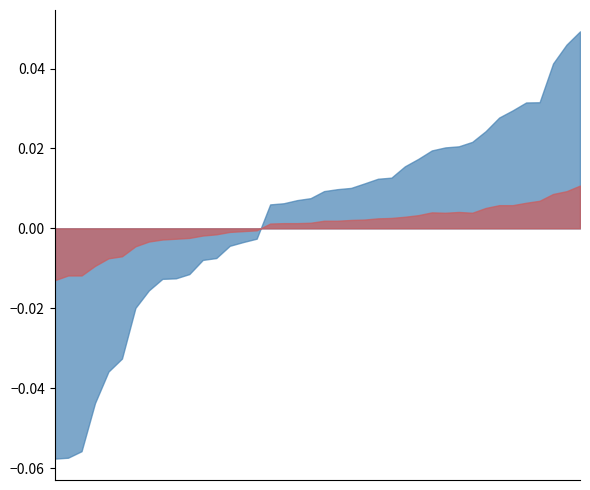

Does the chart display data point markers on the line(s)?

No